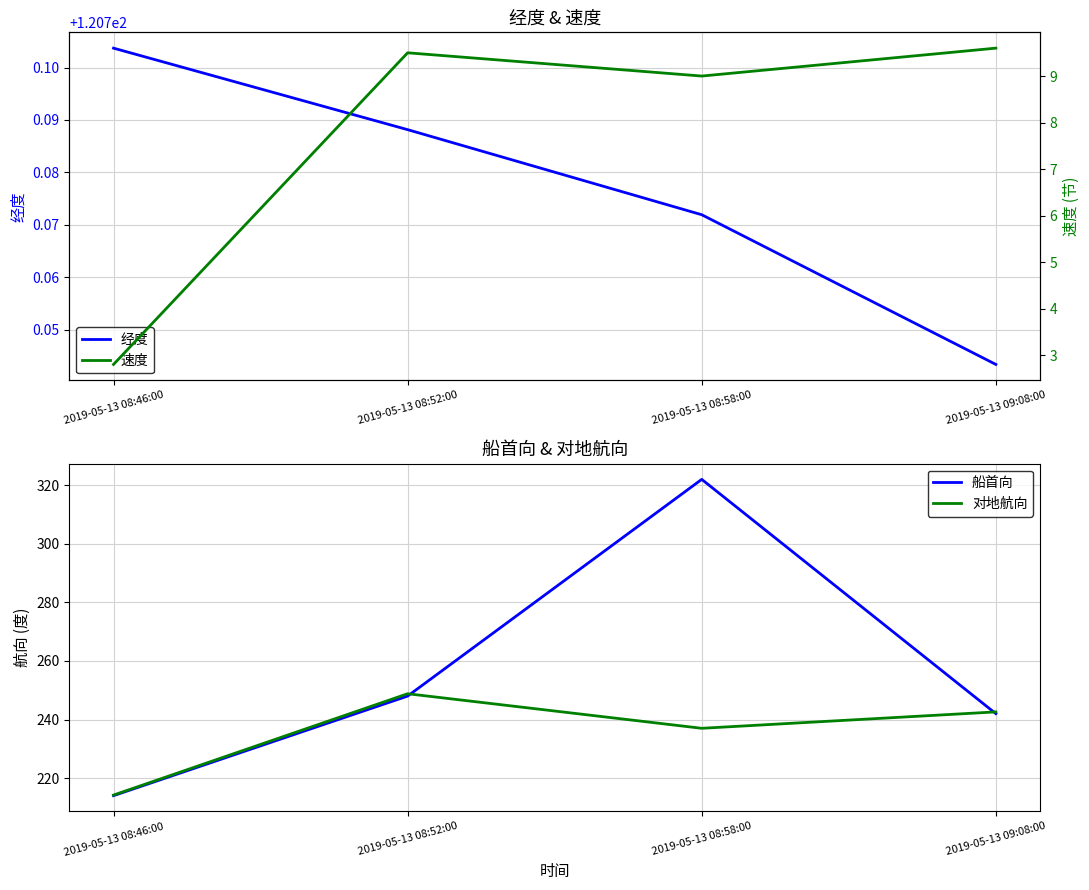

At which category does the chart reach its minimum across all series?

2019-05-13 08:46:00